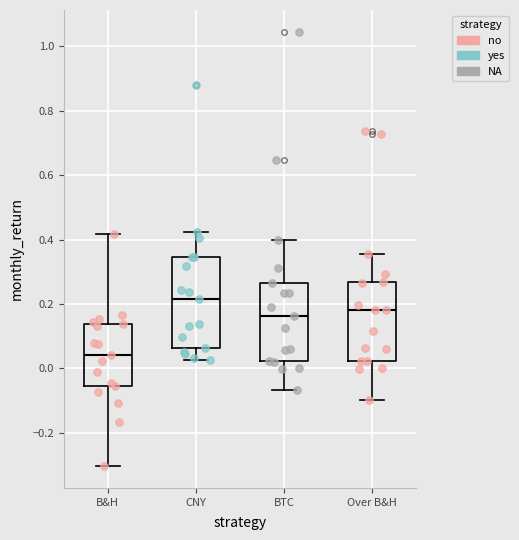

Which box's median line is the lowest?

B&H